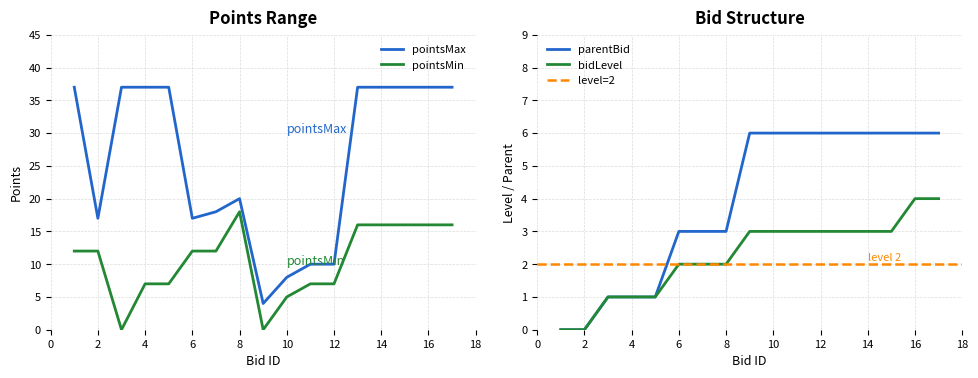

What is the average value of the parentBid series?

4